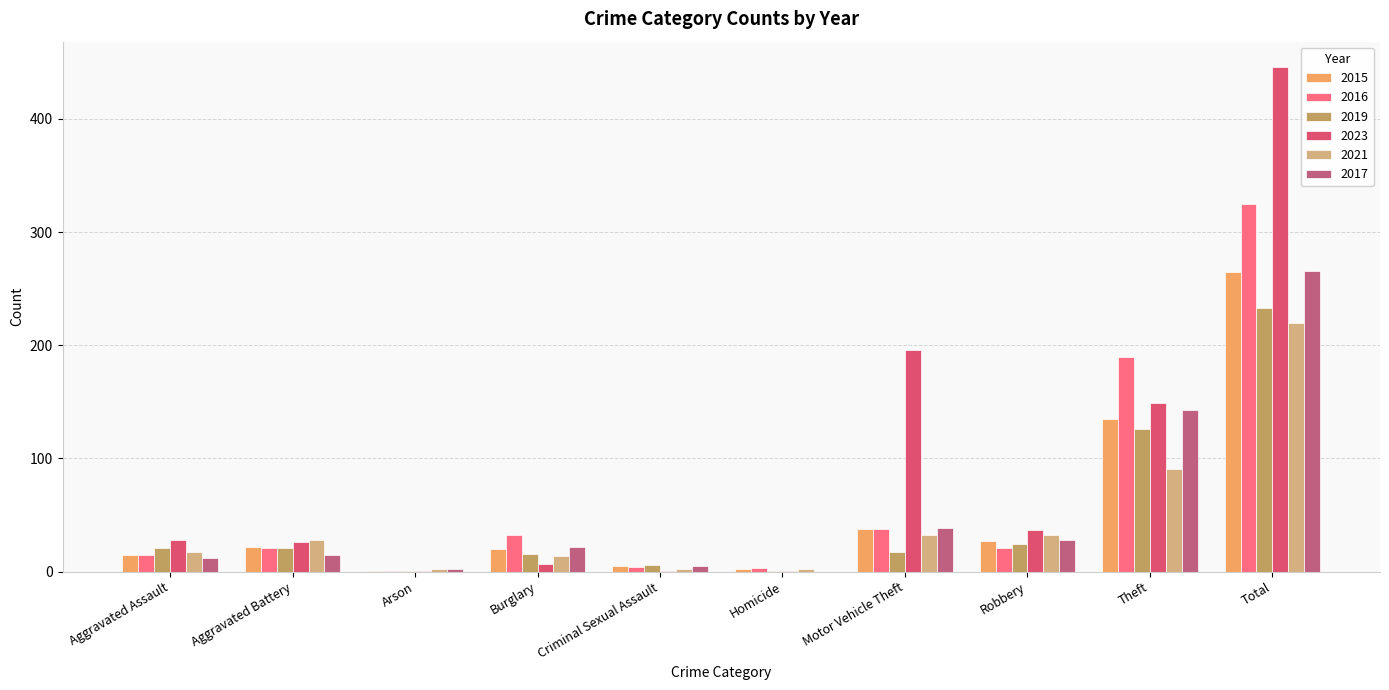

What is the approximate value of 2023 at Aggravated Battery, to the nearest 10?

30